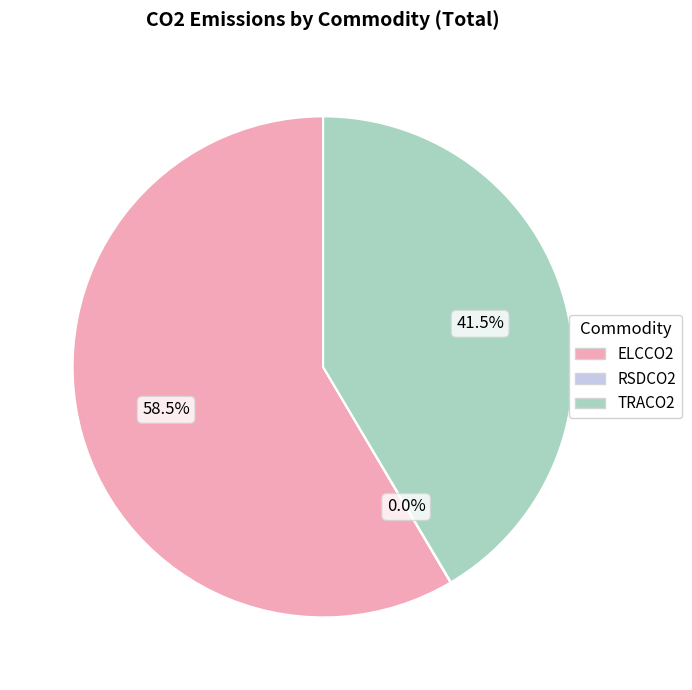

What is the majority slice?

ELCCO2